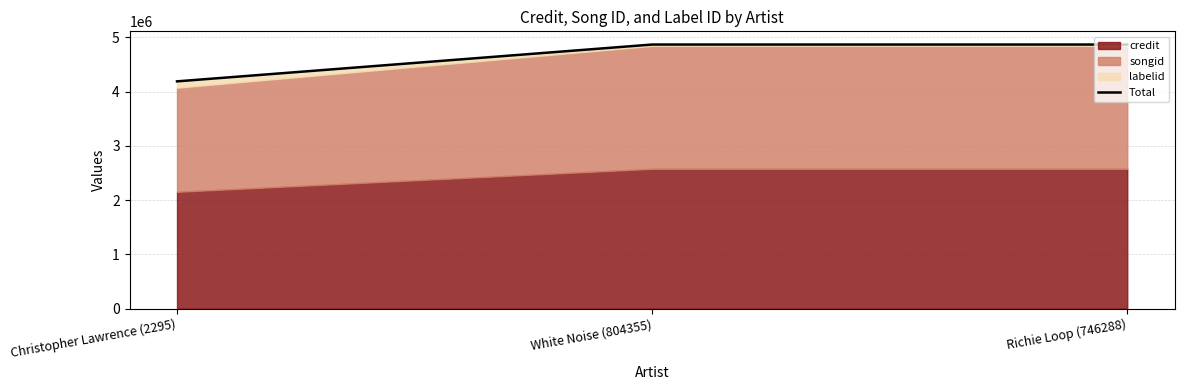

What is the sum of the values at Christopher Lawrence (2295) and Richie Loop (746288)?

9057007